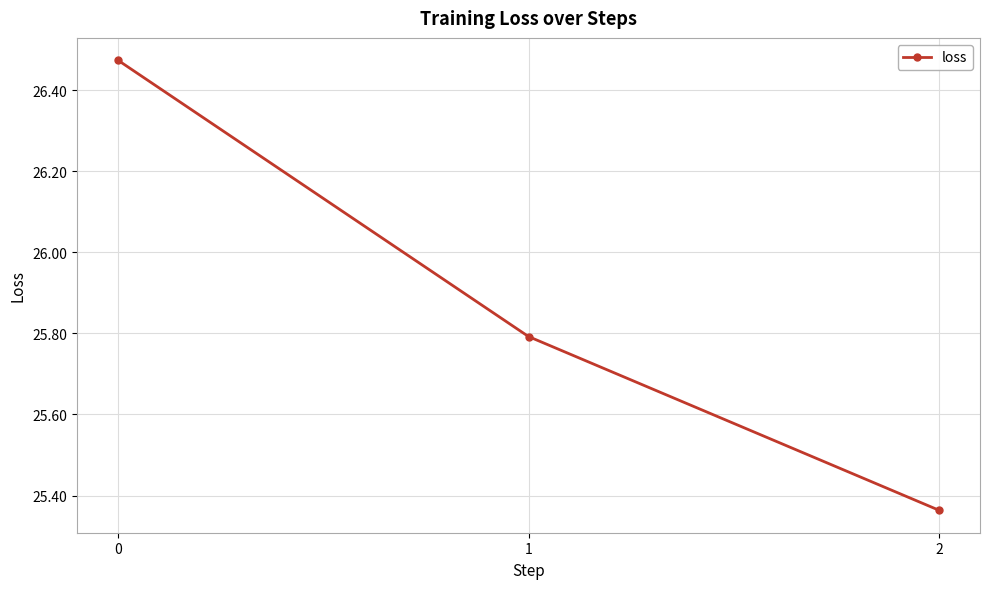

Rank the categories by value from highest to lowest.

0, 1, 2